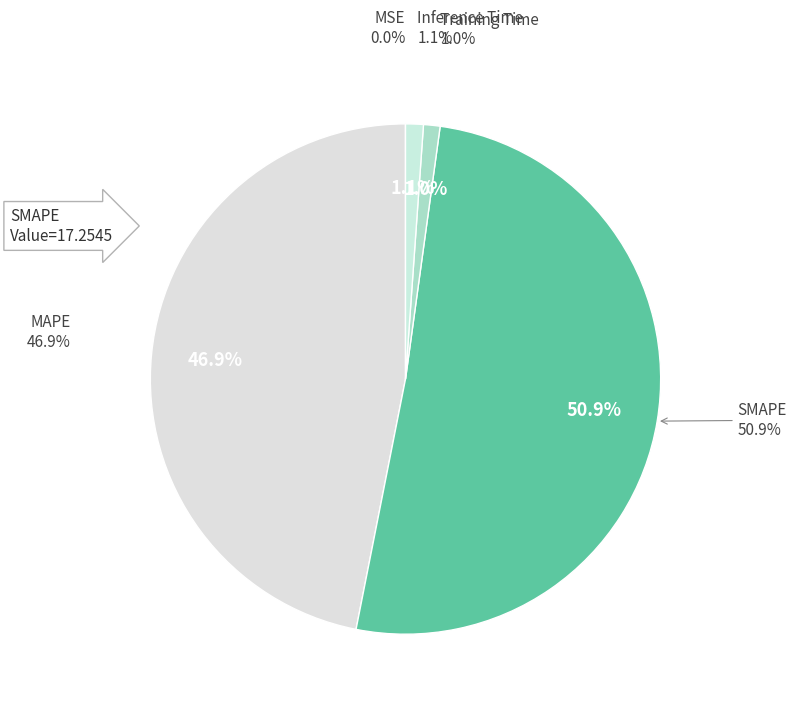

What is the total percentage of MAPE and SMAPE?

97.8%